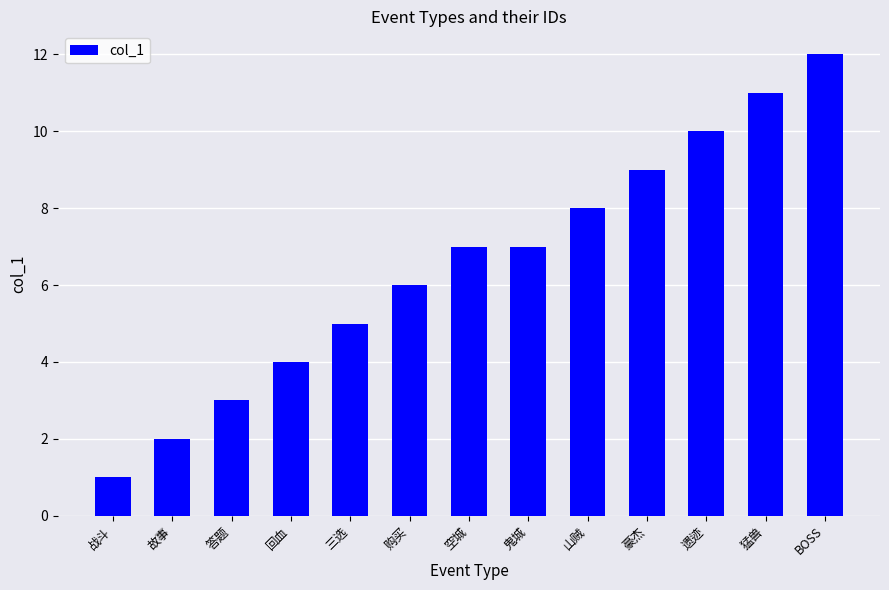

At which category does the chart reach its peak across all series?

BOSS